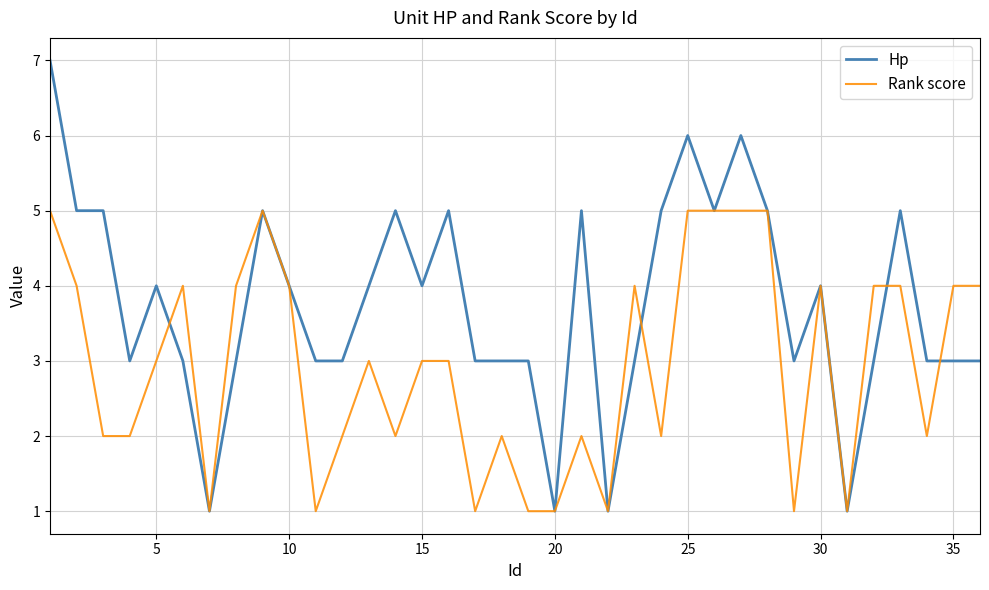

Which series has the largest total across all categories?

Hp